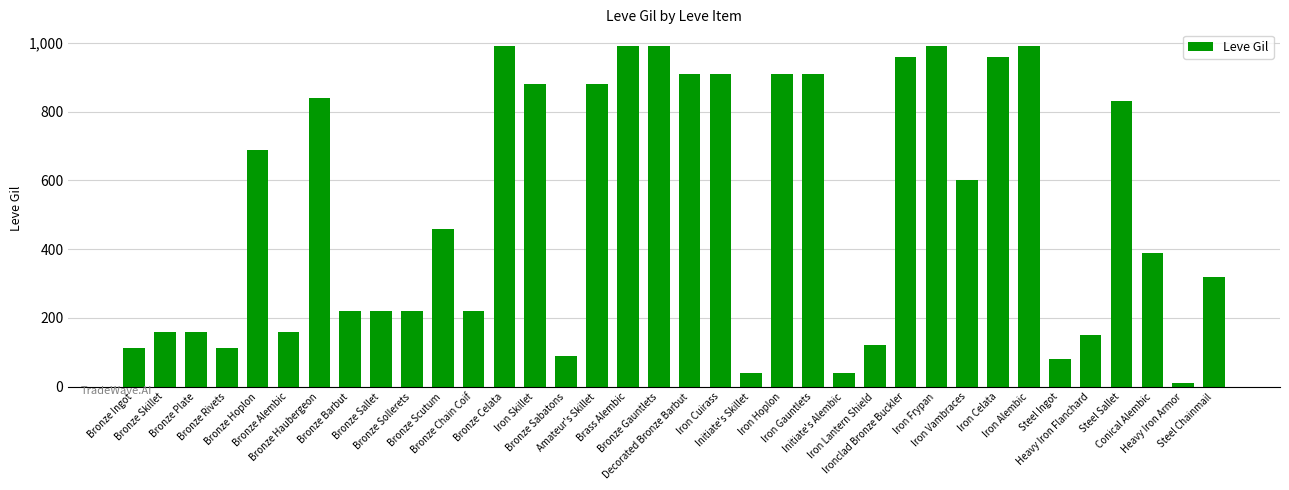

What is the maximum value shown in the chart?

990